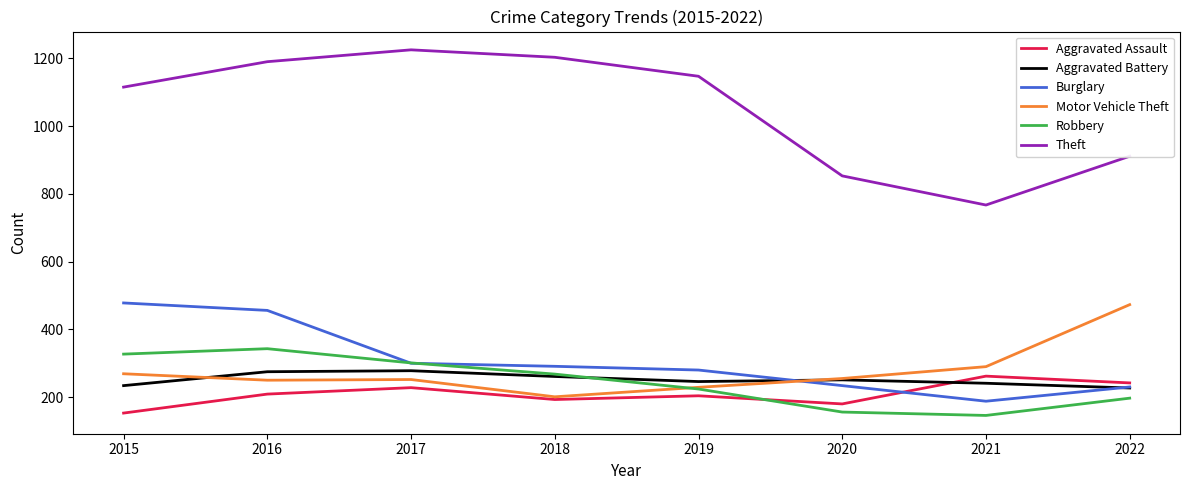

Which series ends up on top after the final intersection of Motor Vehicle Theft and Burglary?

Motor Vehicle Theft